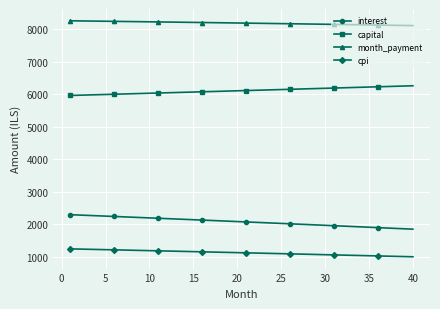

What is the greatest value displayed?

8254.4